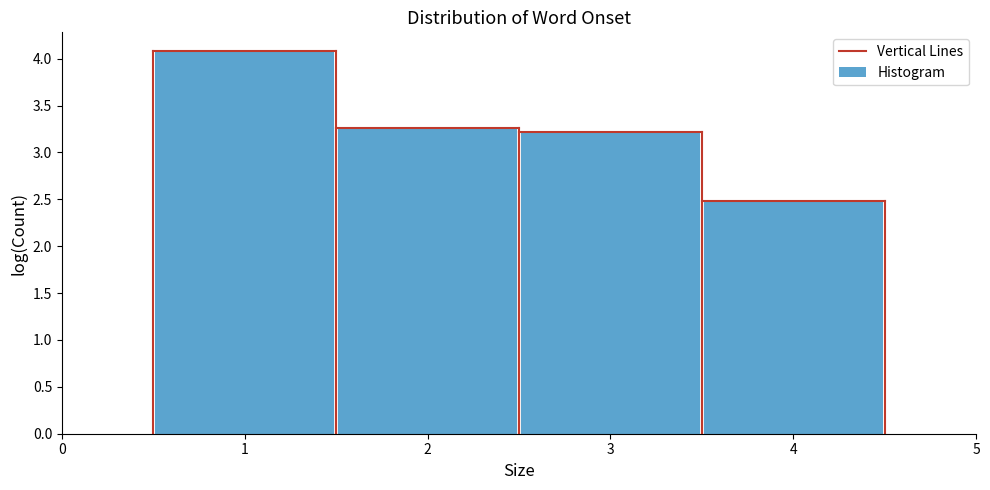

Reading left to right, transcribe this chart: for each bar, give the range it covers on the x-axis and its height. The values are not printed on the chart, so give them approximately, as read against the axis.

0.5 to 1.5: 4.10
1.5 to 2.5: 3.25
2.5 to 3.5: 3.20
3.5 to 4.5: 2.50